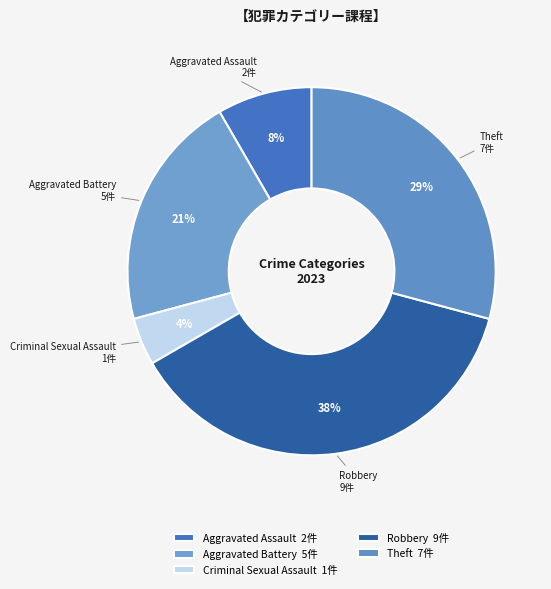

Which slice is the largest?

Robbery